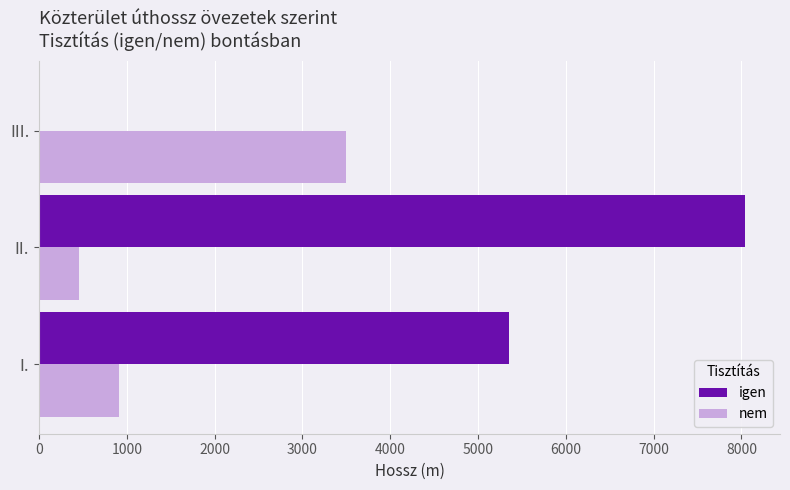

The value of nem at I. is 905. True or false?

True